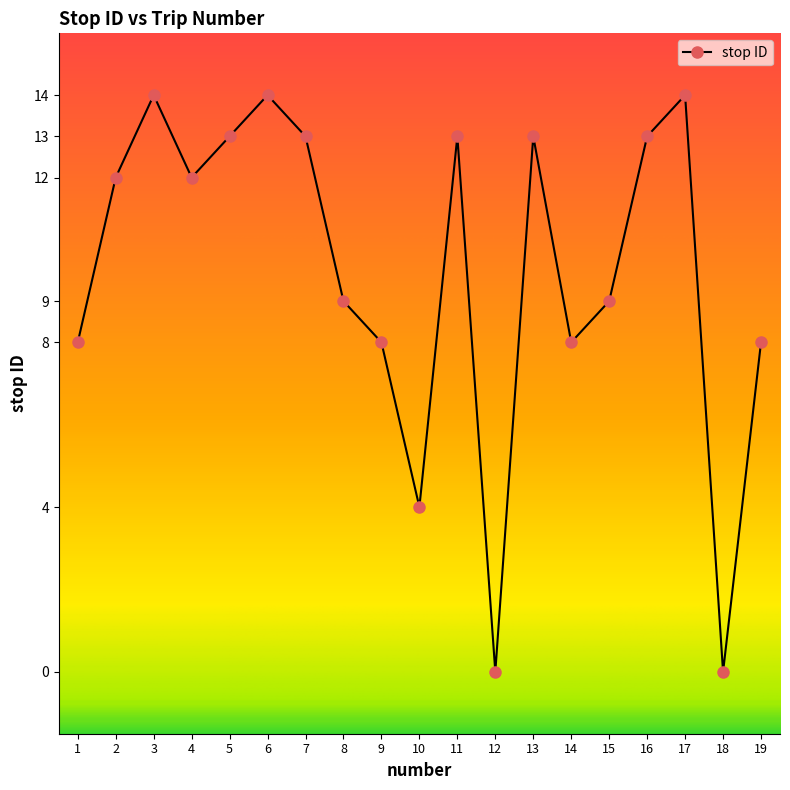

What value does the data have at 14?

8